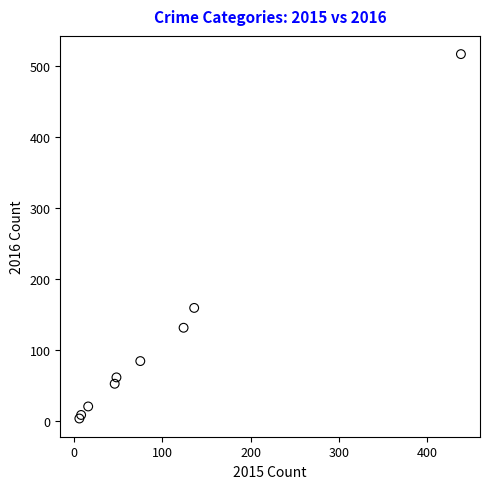

What Y value in the scatter plot is closest to 260?

159